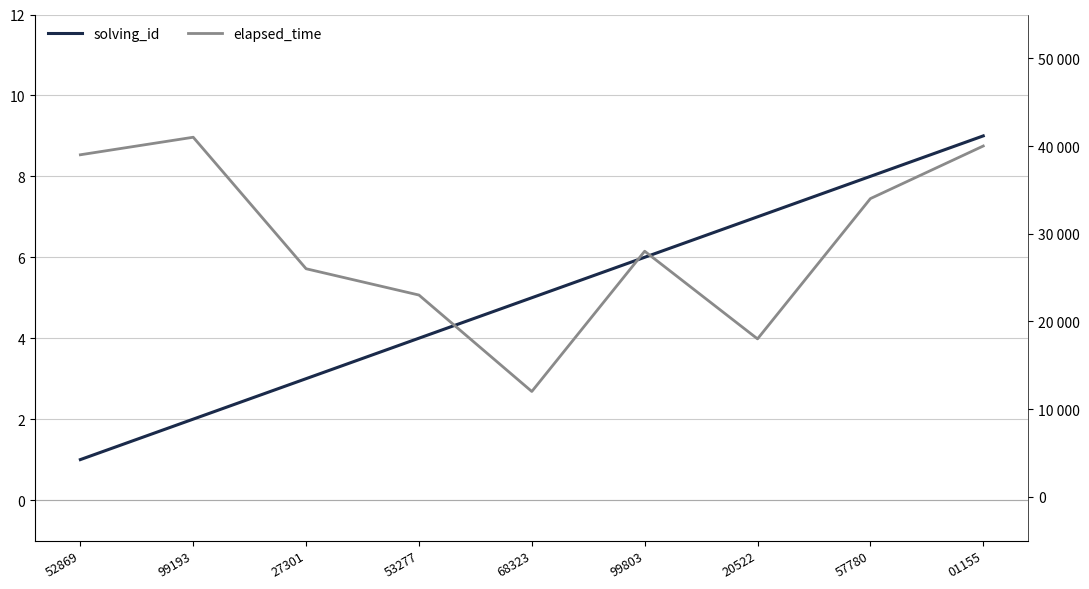

What is the value of the elapsed_time point at the 6th from the left?

28000